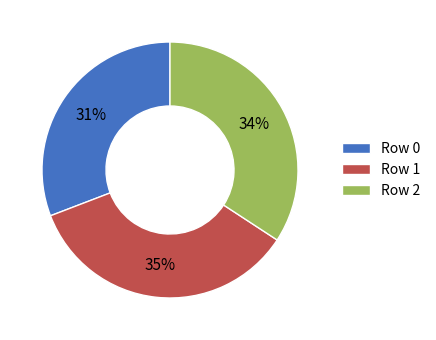

To the nearest percent, what is the combined percentage of Row 1 and Row 2?

69%